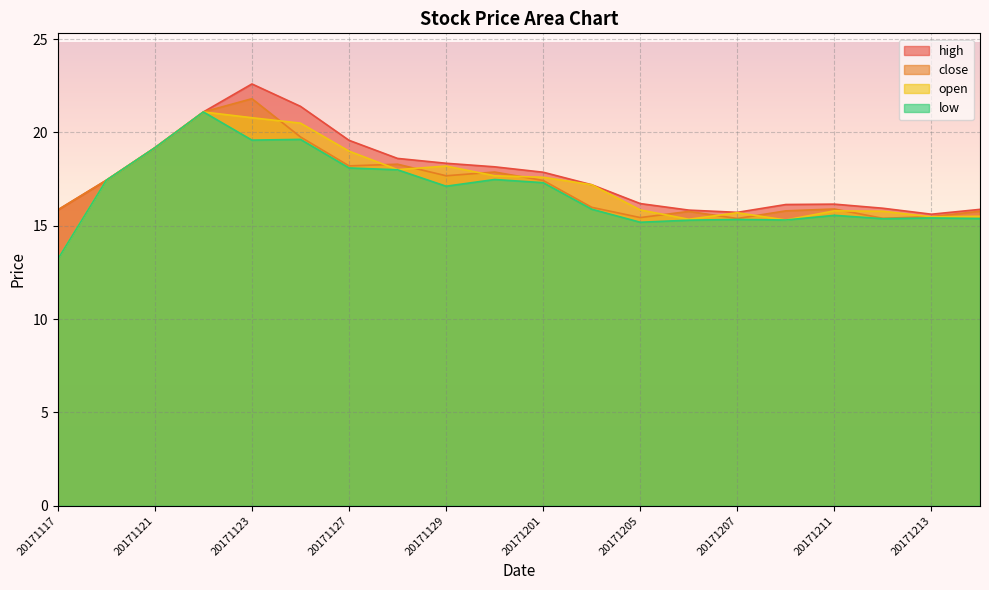

Does the chart display data point markers on the line(s)?

No